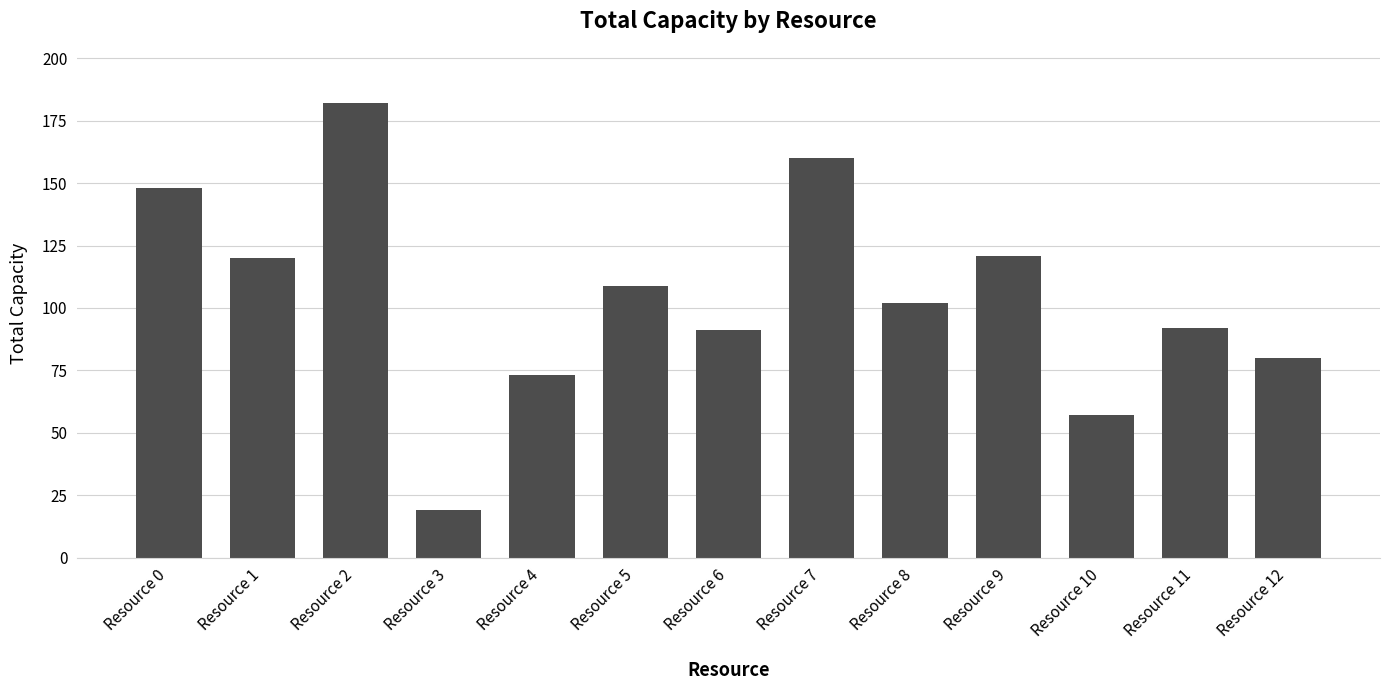

What is the value of the 3rd bar from the left?

182